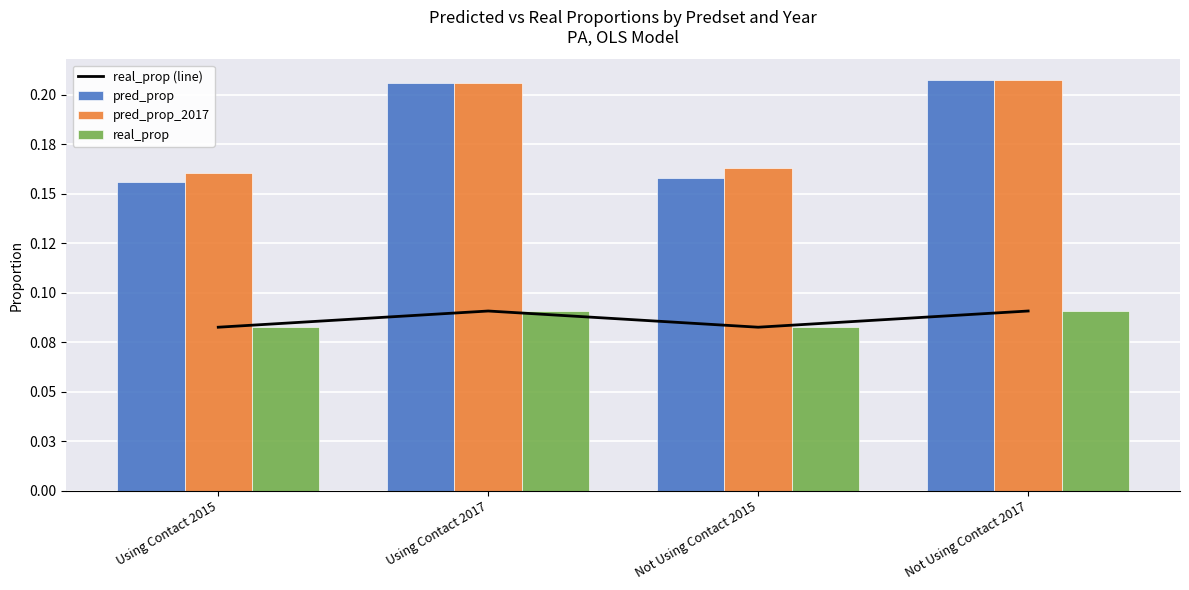

At how many categories does at least one series exceed 0?

4